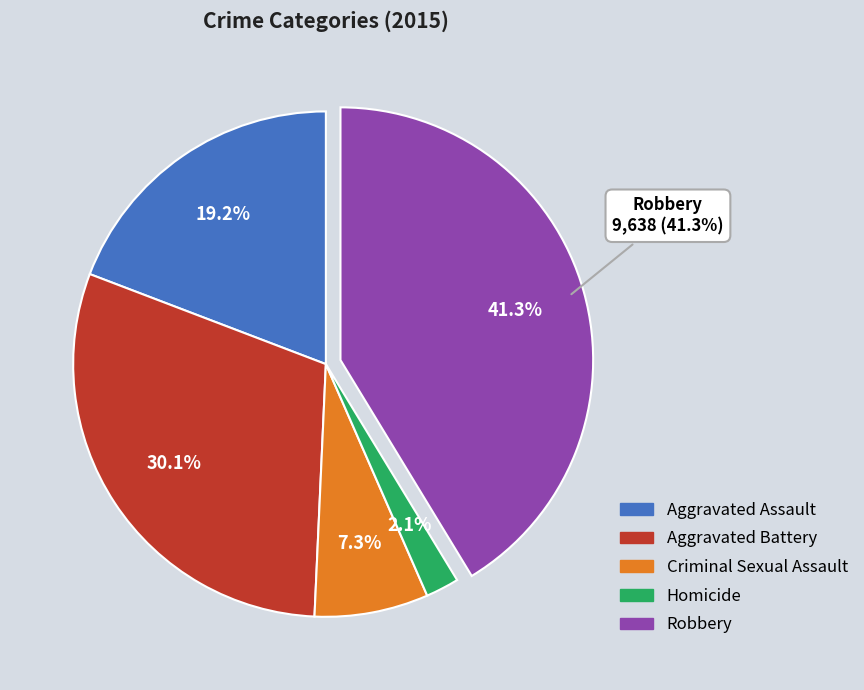

How many slices are in this pie chart?

5